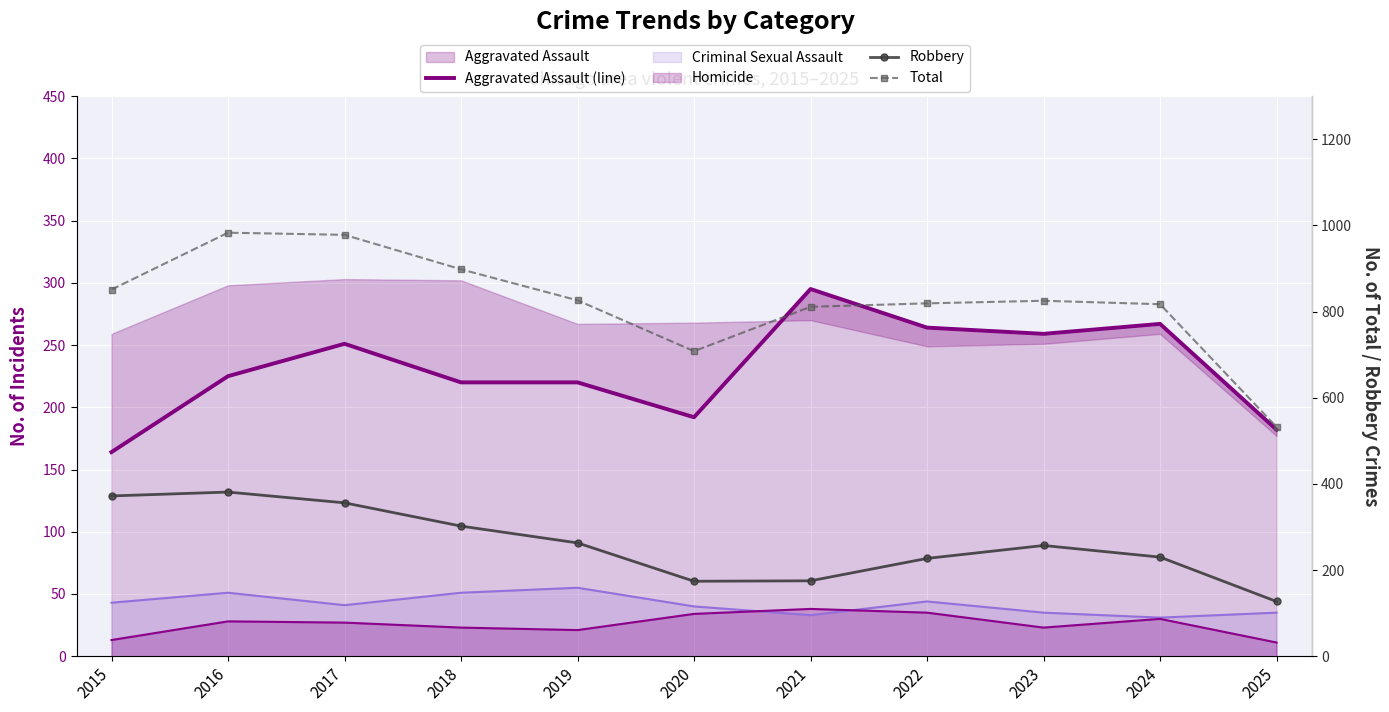

Between 2023 and 2025, which series saw the biggest shift?

Total